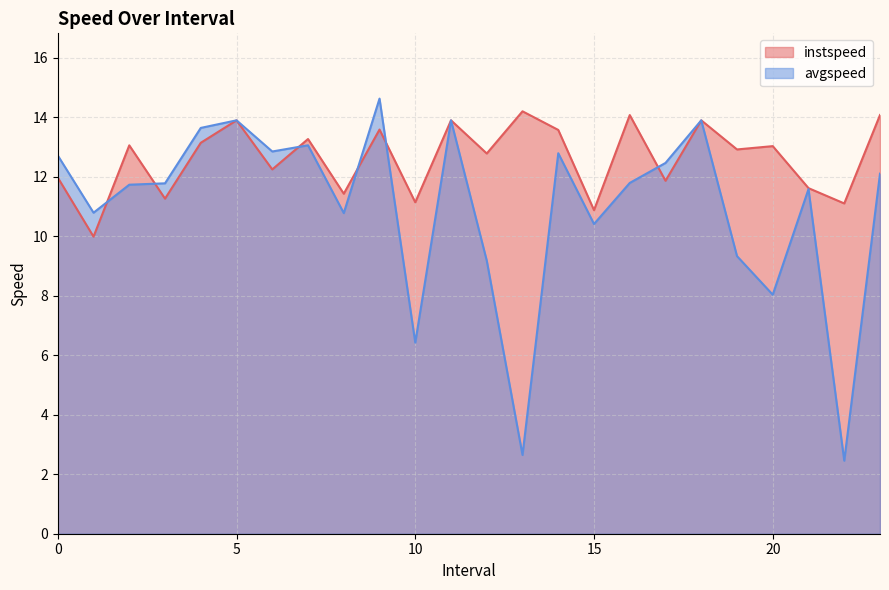

What is the value of the instspeed point at the 8th from the left?

13.3